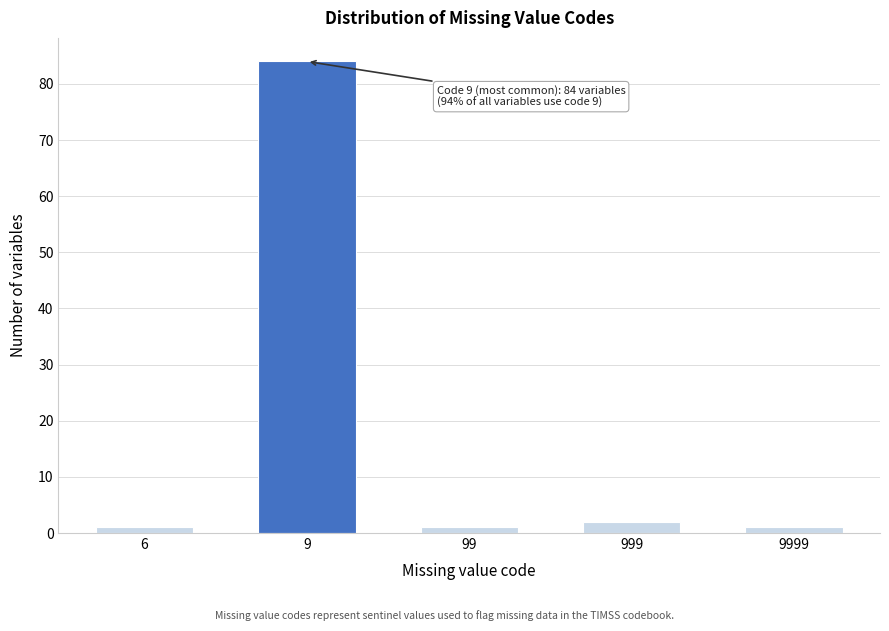

Reading left to right, extract all data points from this chart.

1	84	1	2	1